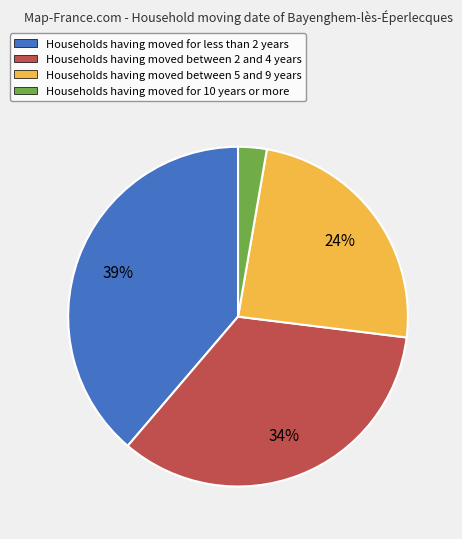

To the nearest percent, what is the average slice percentage?

25%